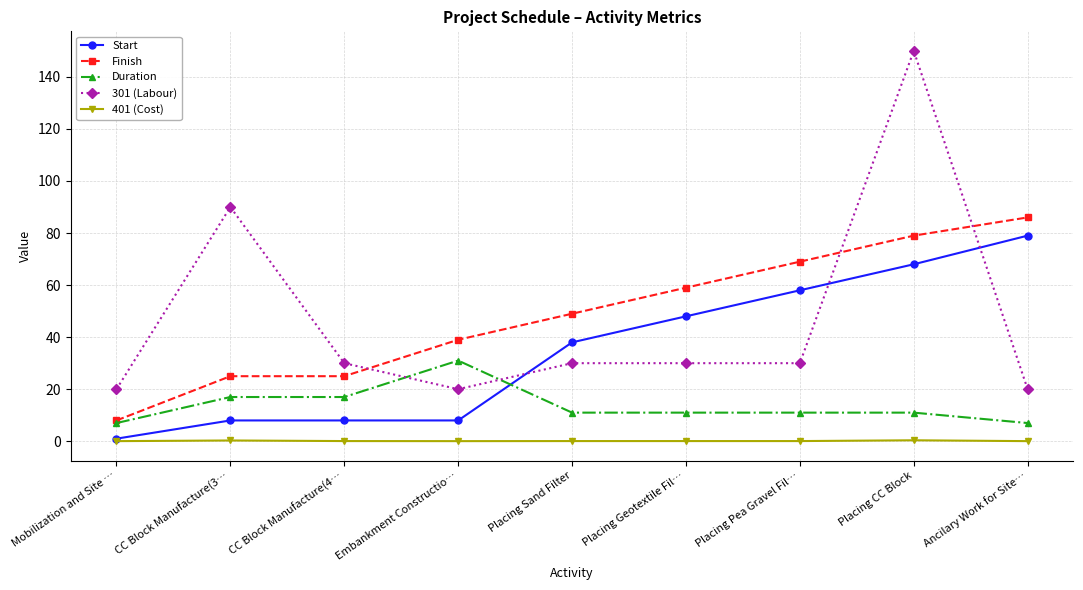

How many data points does each series have?

9